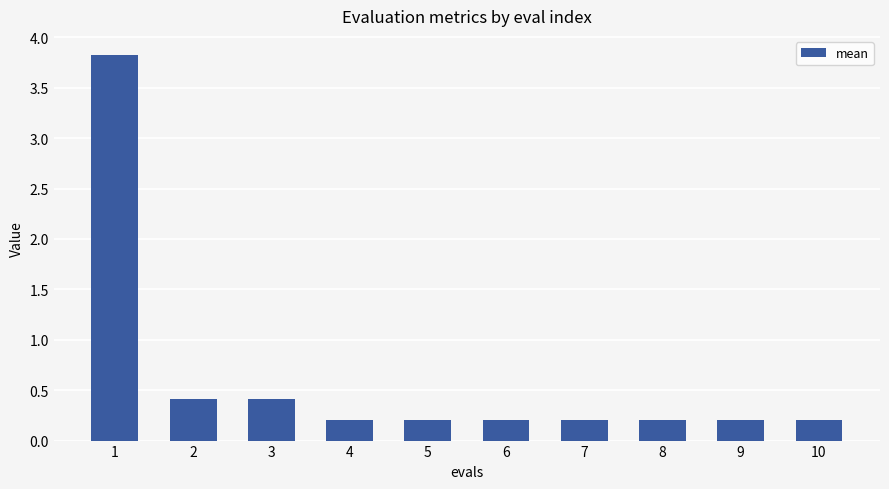

Reading left to right, extract all data points from this chart.

3.8	0.4	0.4	0.2	0.2	0.2	0.2	0.2	0.2	0.2